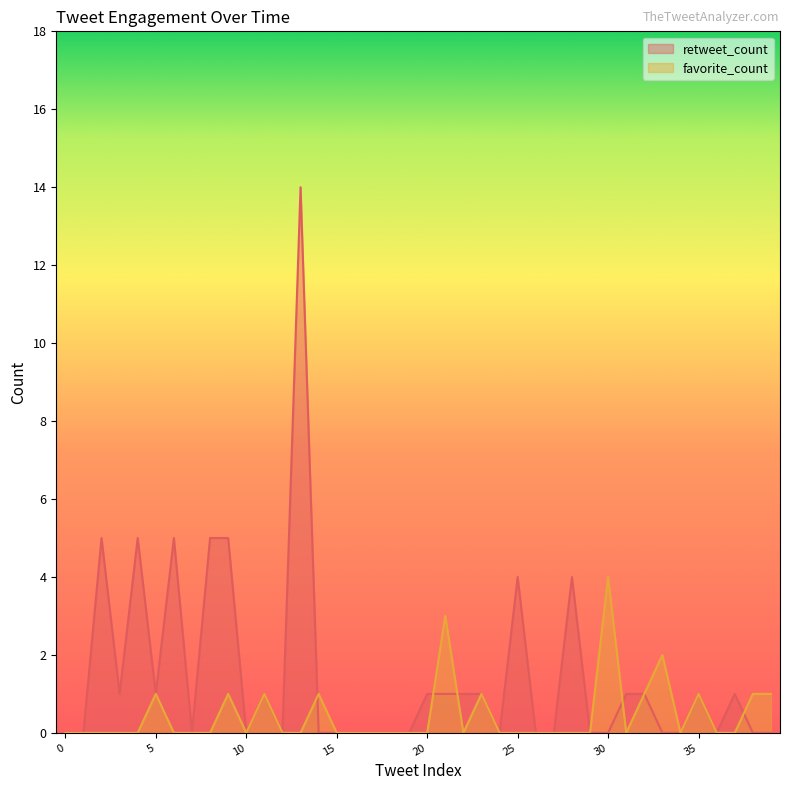

At 9, list the series in order from smallest to largest.

favorite_count, retweet_count